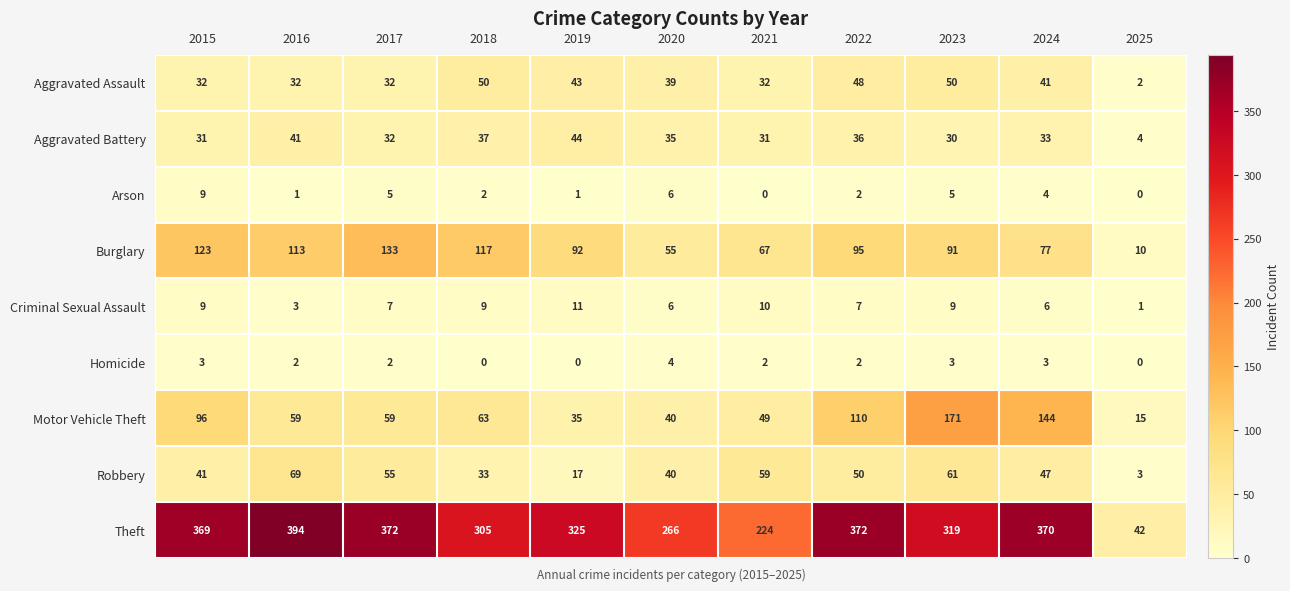

Which series has the largest total across all categories?

Theft